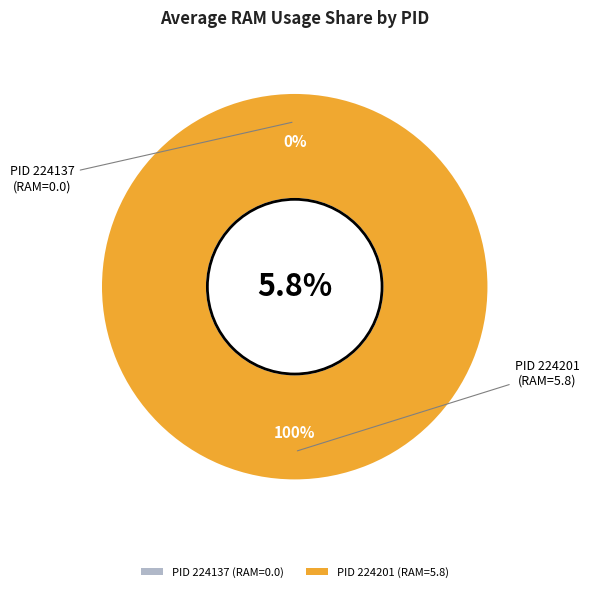

To the nearest percent, what is the average slice percentage?

50%